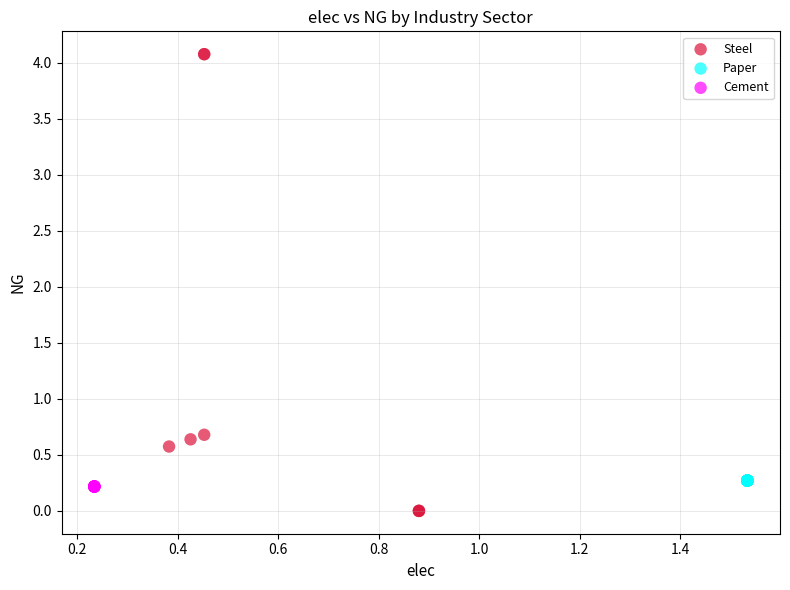

Which series reaches the minimum Y coordinate?

Steel